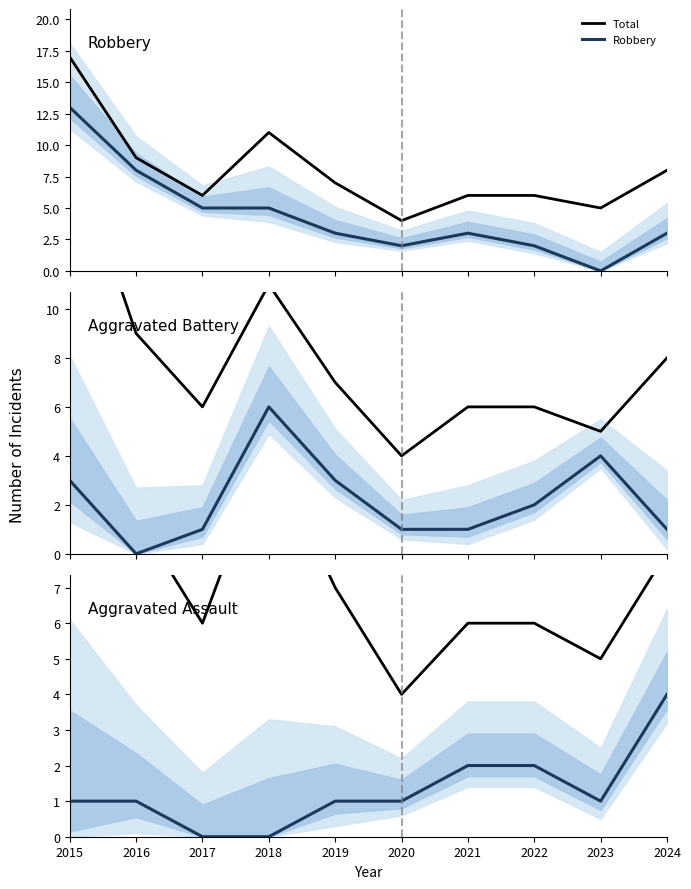

What is the difference between the maximum and minimum values in the Robbery series?

13